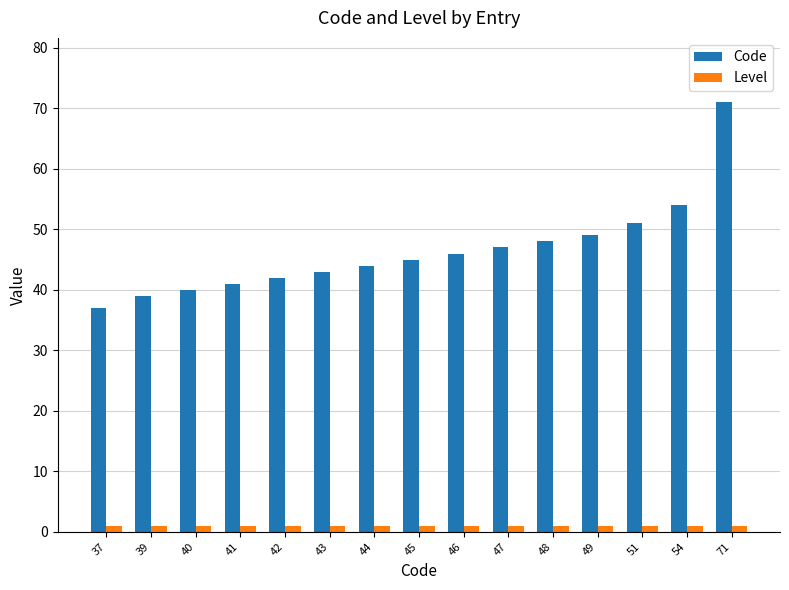

Reading left to right, list all the values displayed in this chart.

Code: 37=37	39=39	40=40	41=41	42=42	43=43	44=44	45=45	46=46	47=47	48=48	49=49	51=51	54=54	71=71
Level: 37=1	39=1	40=1	41=1	42=1	43=1	44=1	45=1	46=1	47=1	48=1	49=1	51=1	54=1	71=1